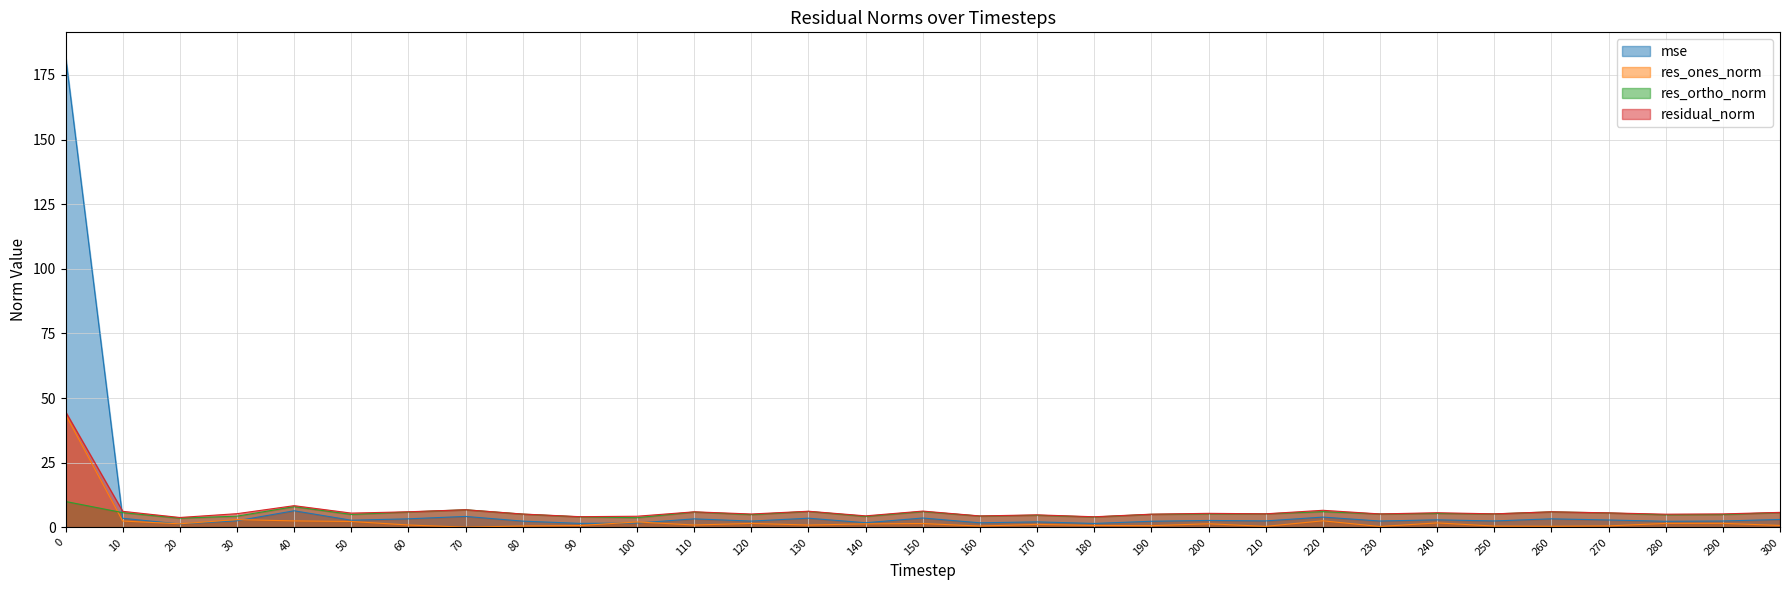

How many intersections are there between mse and res_ones_norm?

4